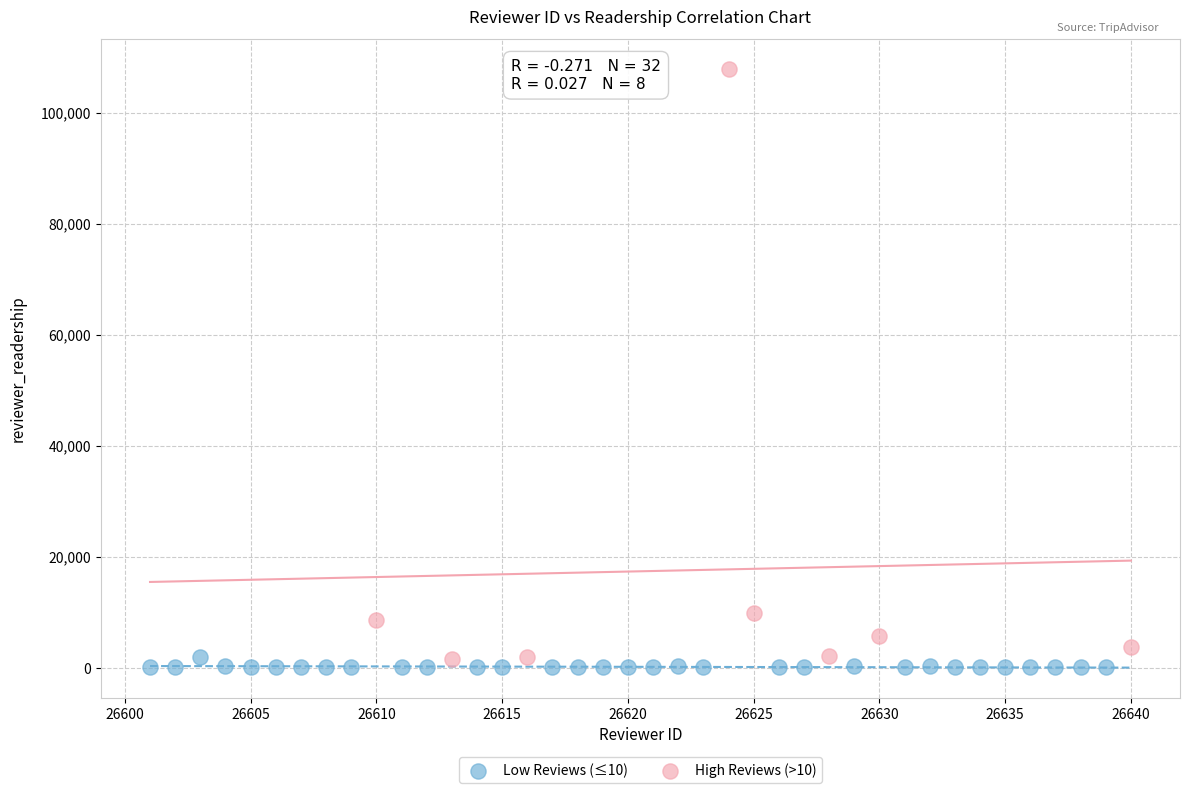

Which series contains the highest Y value?

High Reviews (>10)